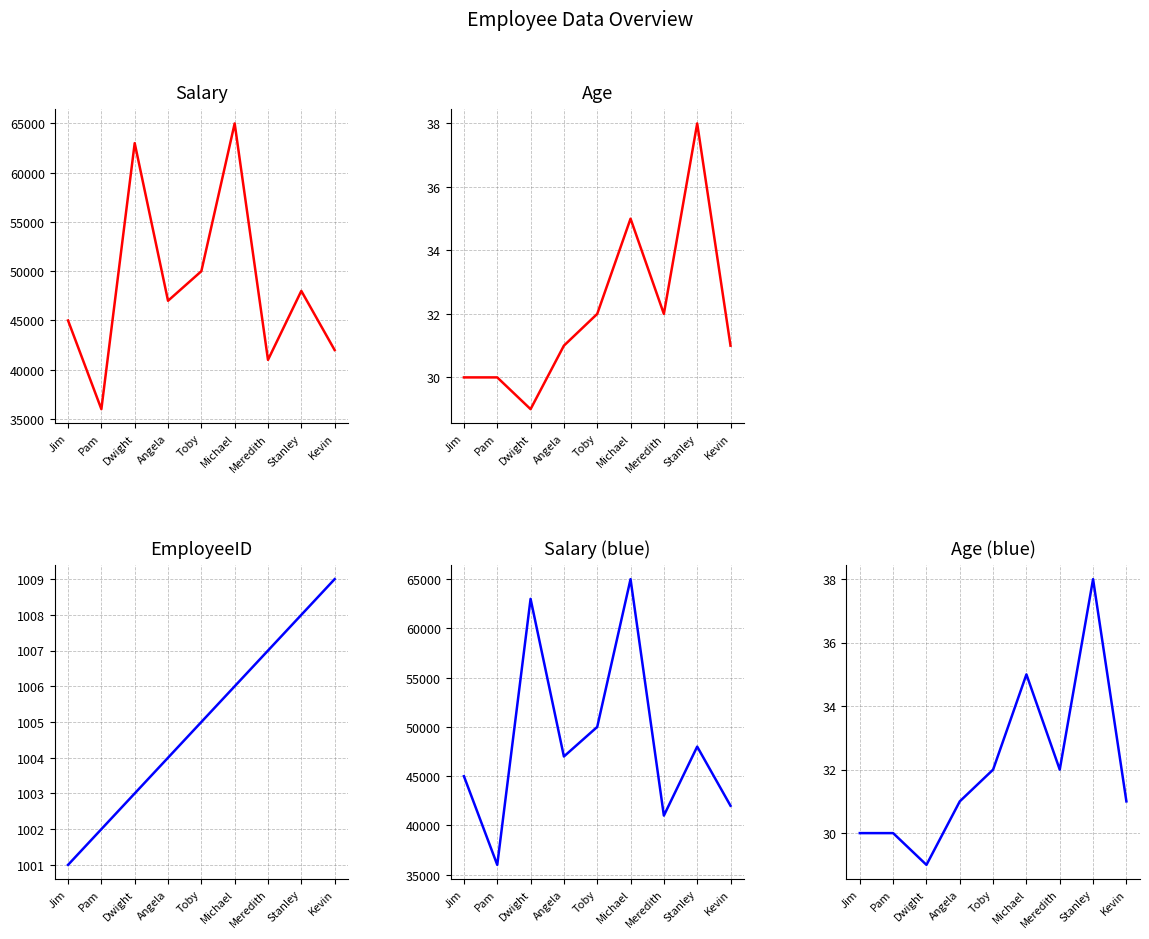

True or false: EmployeeID and Salary (blue) intersect in this chart.

False